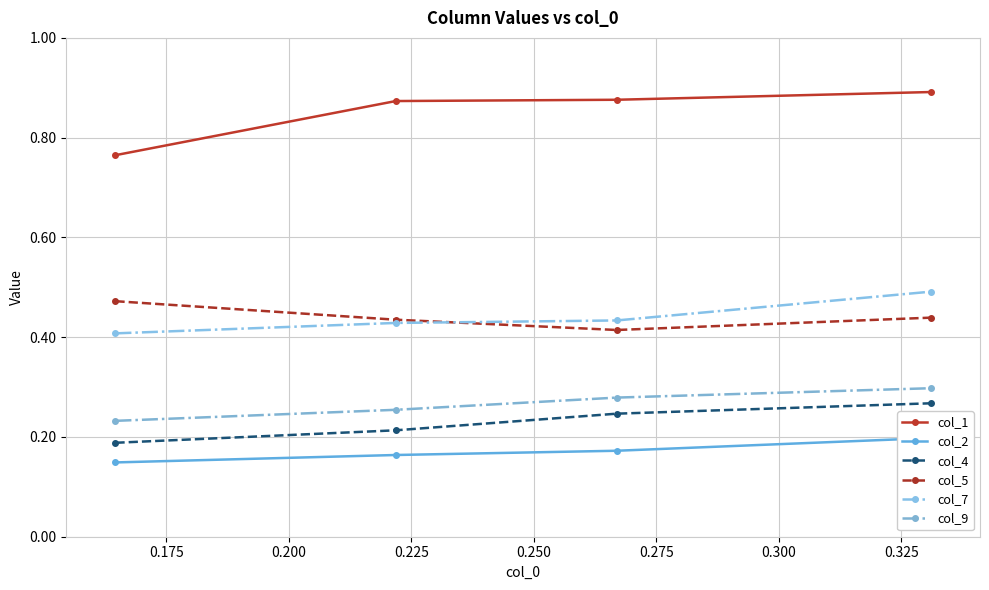

How many lines are shown in the chart?

6